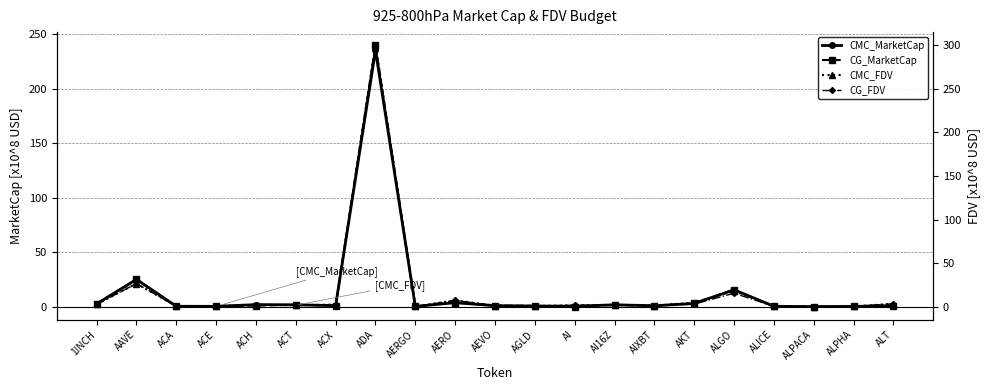

What is the difference between the maximum and minimum values in the CG_MarketCap series?

239.8